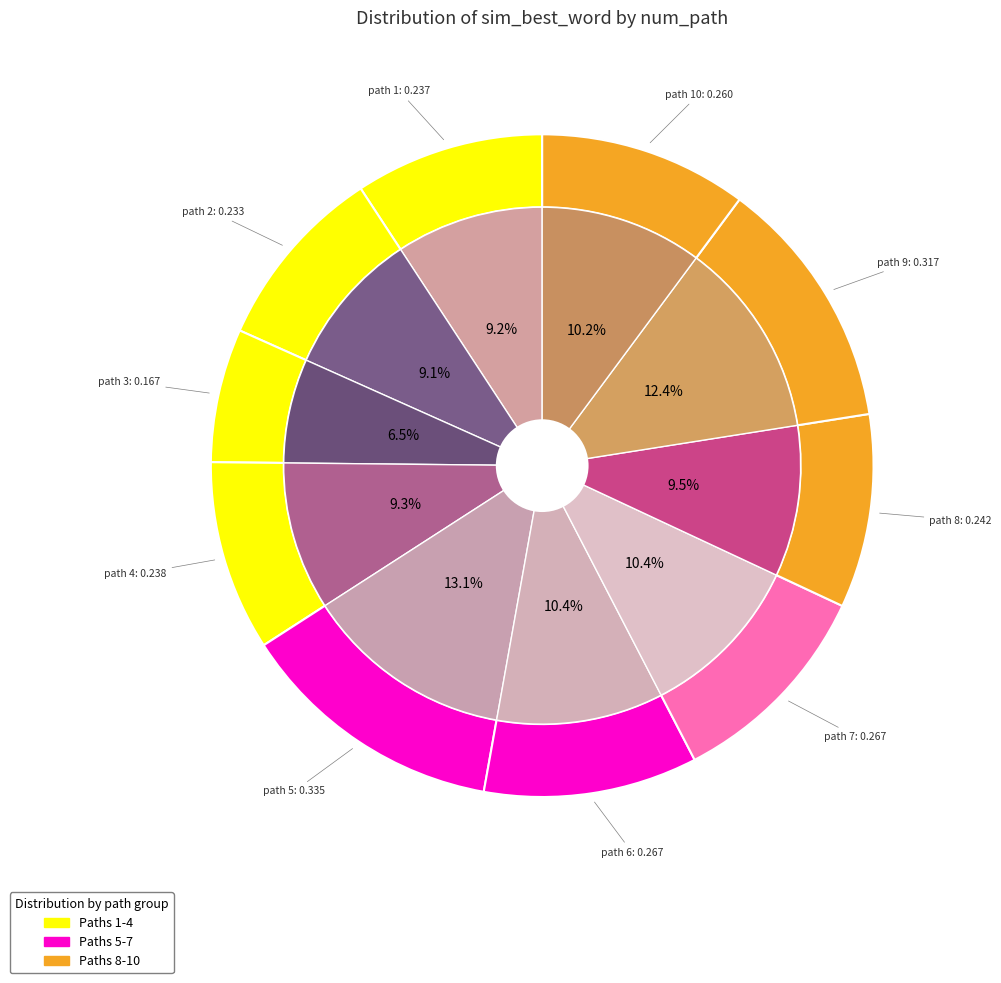

Which has a higher value, 3 or 2?

2